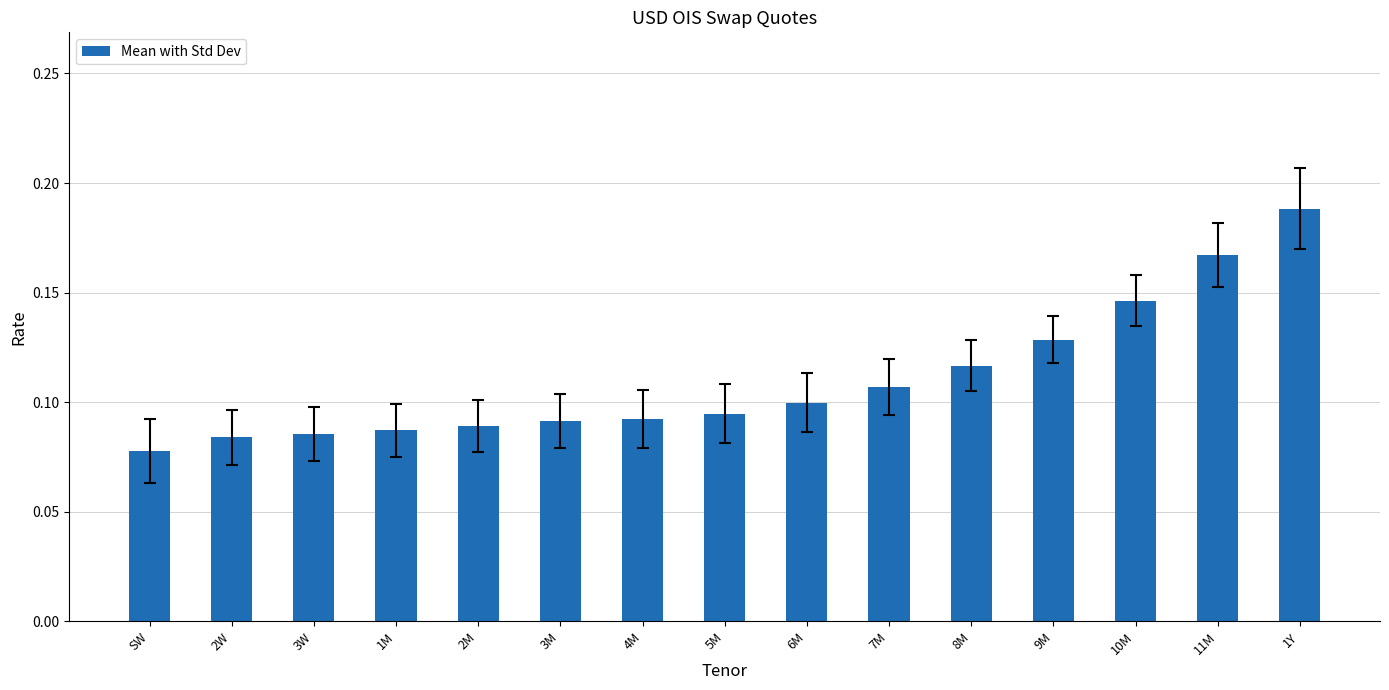

The chart shows a value of 0.0 at 2W. True or false?

False